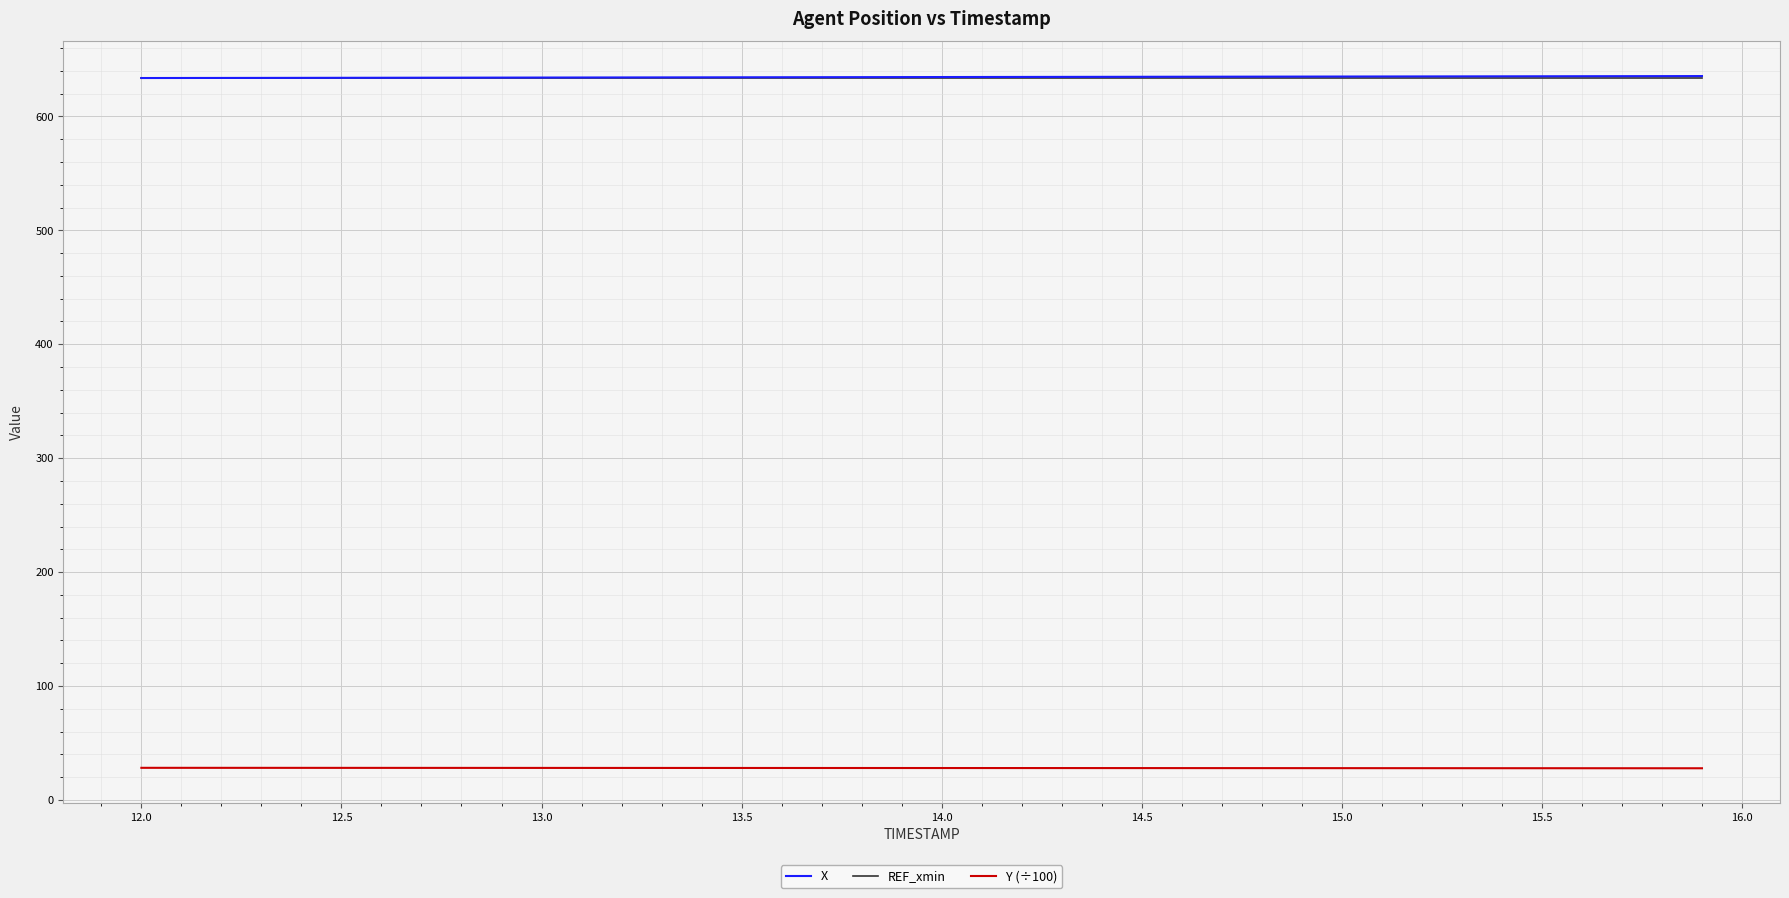

What is the highest value of the X series?

635.4